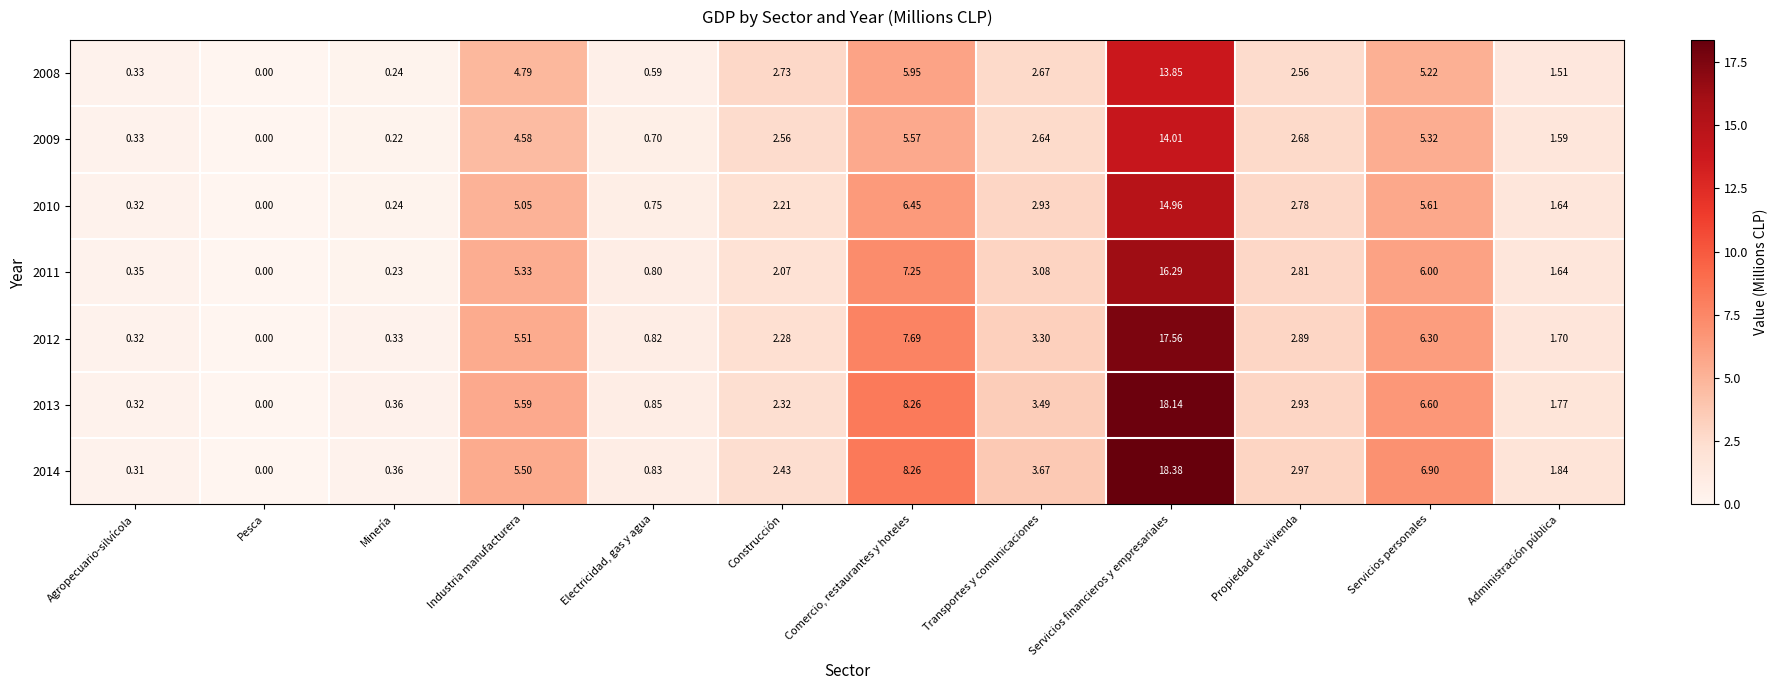

At which label is 2009 closest to 7?

Comercio, restaurantes y hoteles